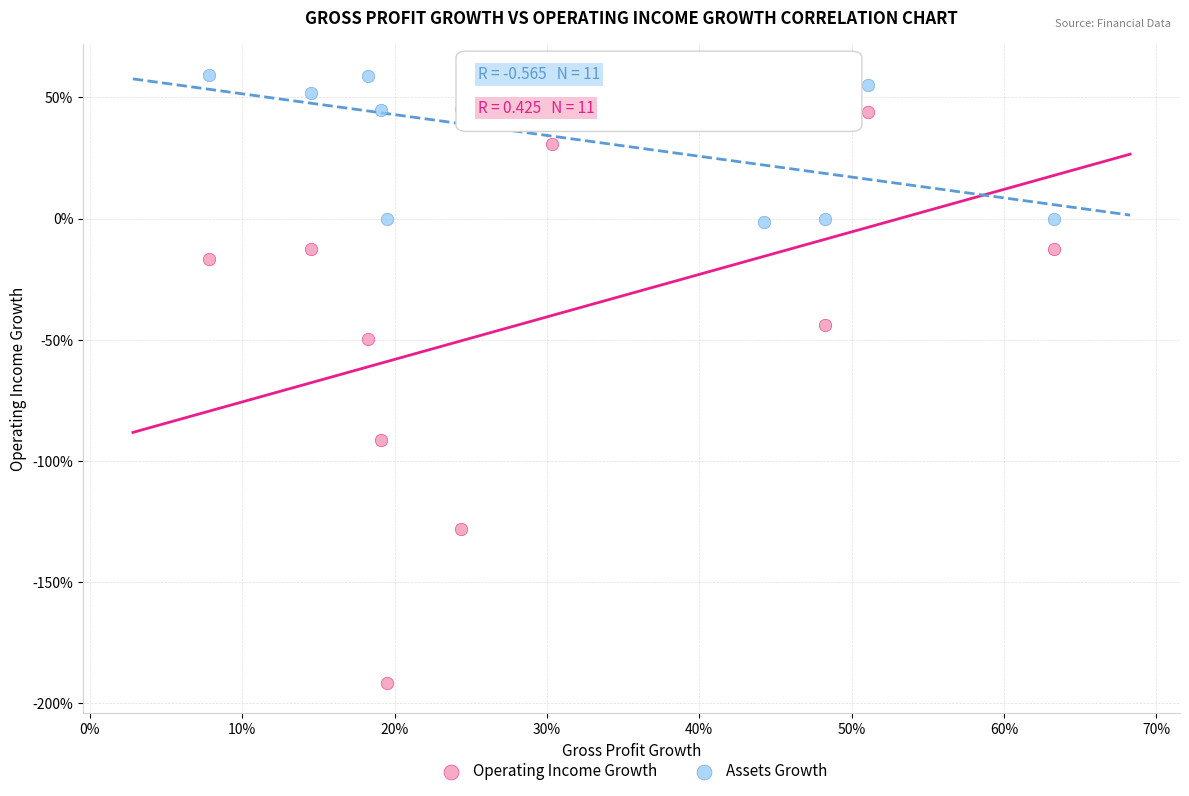

Which series has the largest Y range (max minus min)?

Operating Income Growth